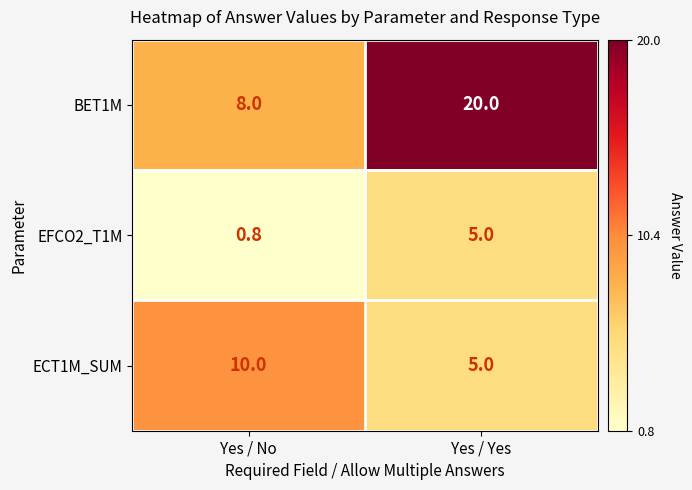

Where is EFCO2_T1M nearest to the value 2?

Yes / No